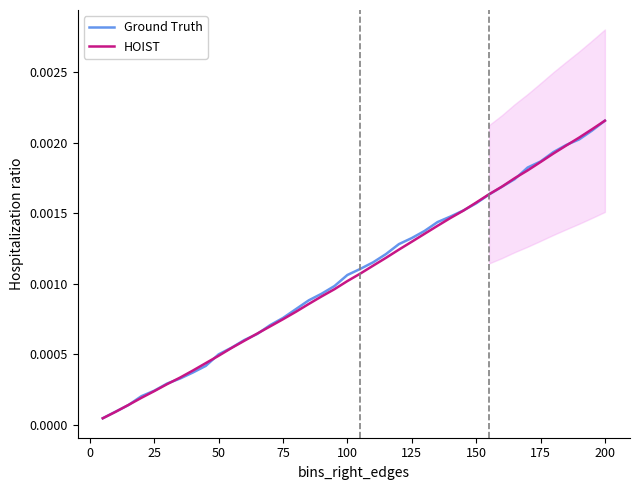

Is this an area chart (filled region under the line)?

No